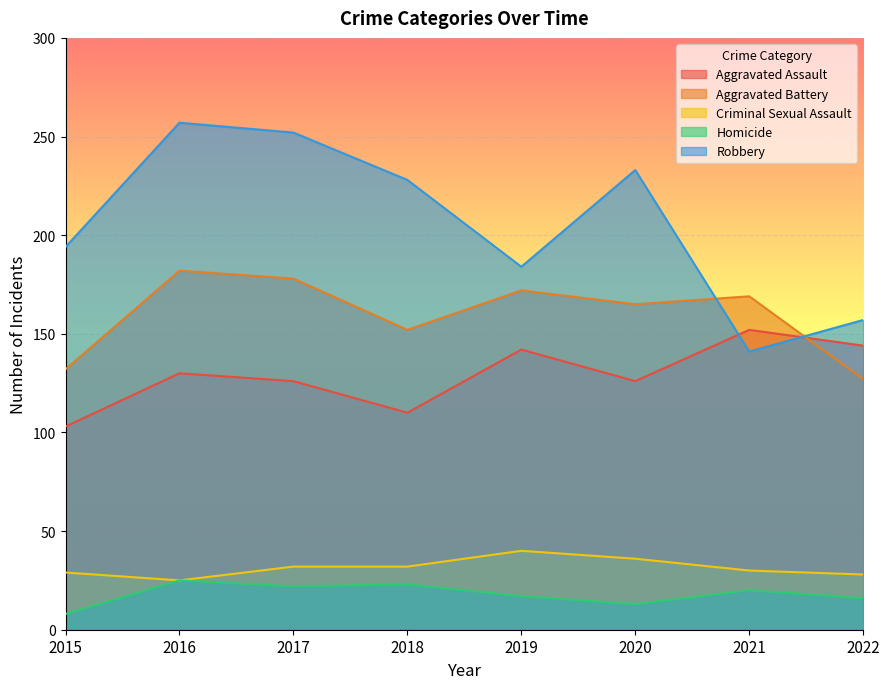

Reading left to right, list all the values displayed in this chart.

Aggravated Assault: 2015=103	2016=130	2017=126	2018=110	2019=142	2020=126	2021=152	2022=144
Aggravated Battery: 2015=132	2016=182	2017=178	2018=152	2019=172	2020=165	2021=169	2022=127
Criminal Sexual Assault: 2015=29	2016=25	2017=32	2018=32	2019=40	2020=36	2021=30	2022=28
Homicide: 2015=8	2016=25	2017=22	2018=23	2019=17	2020=13	2021=20	2022=16
Robbery: 2015=194	2016=257	2017=252	2018=228	2019=184	2020=233	2021=141	2022=157